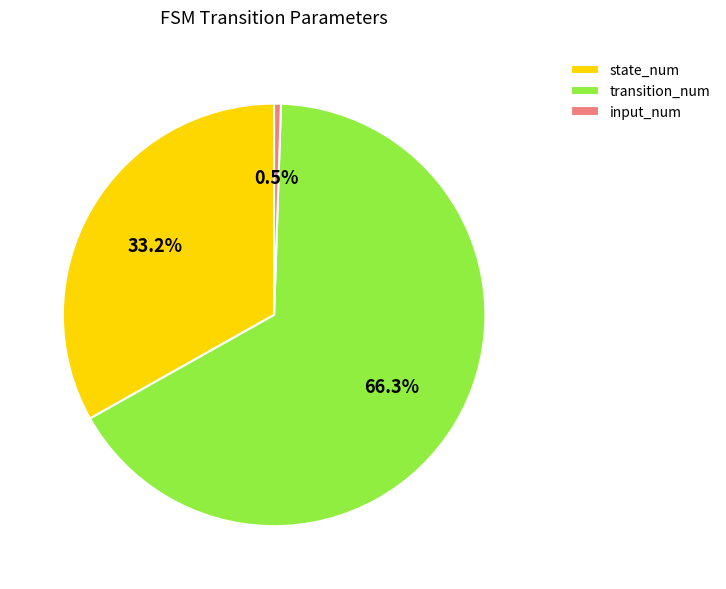

Rank the categories by value from highest to lowest.

transition_num, state_num, input_num